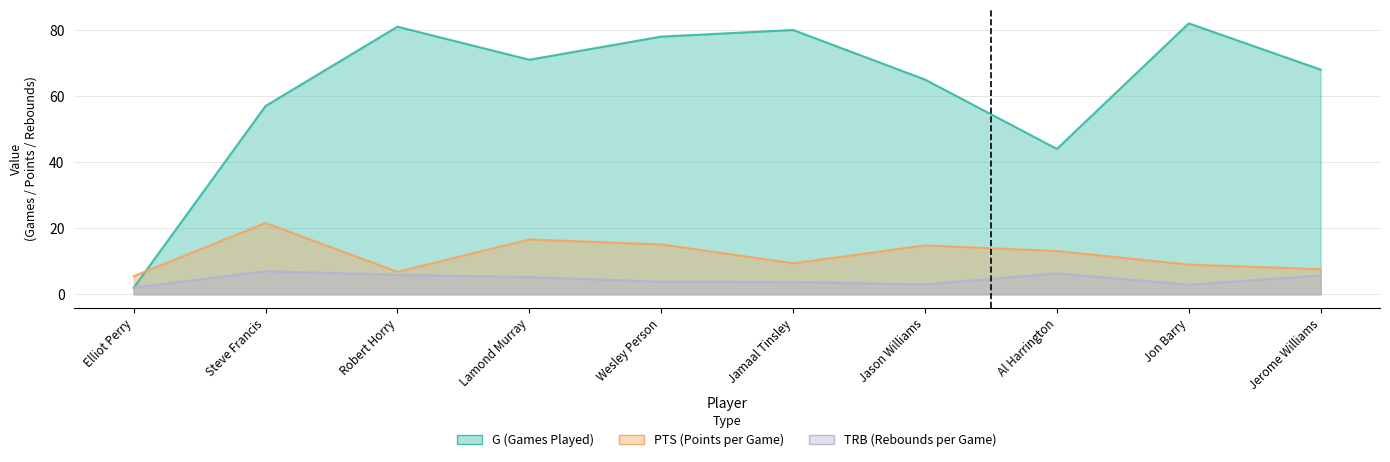

The value of PTS at Wesley Person is 15.1. True or false?

True